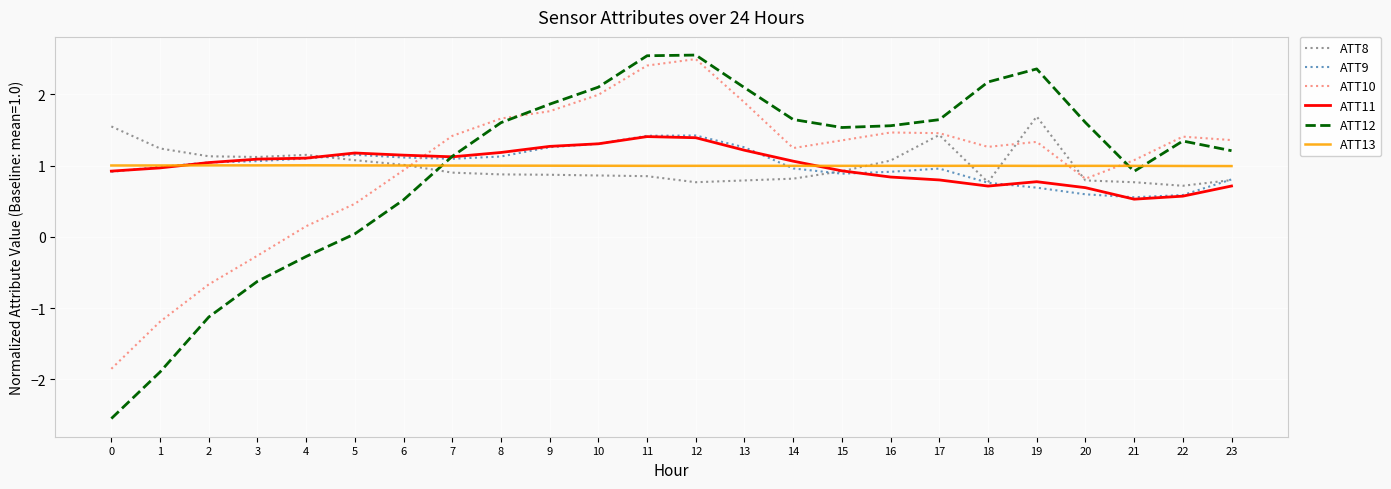

What is the difference between the highest and lowest values at 20?

1.0